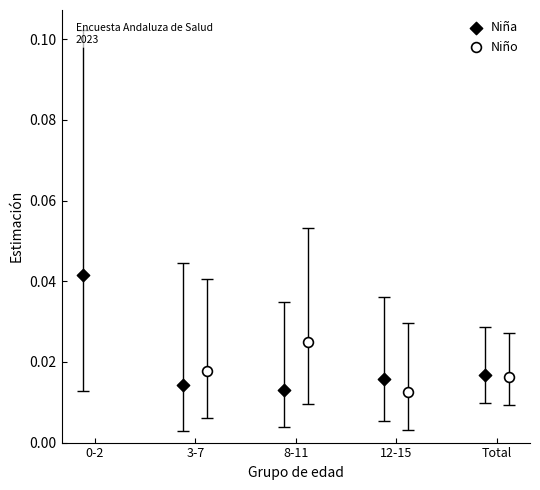

Which series has the largest Y range (max minus min)?

Niña